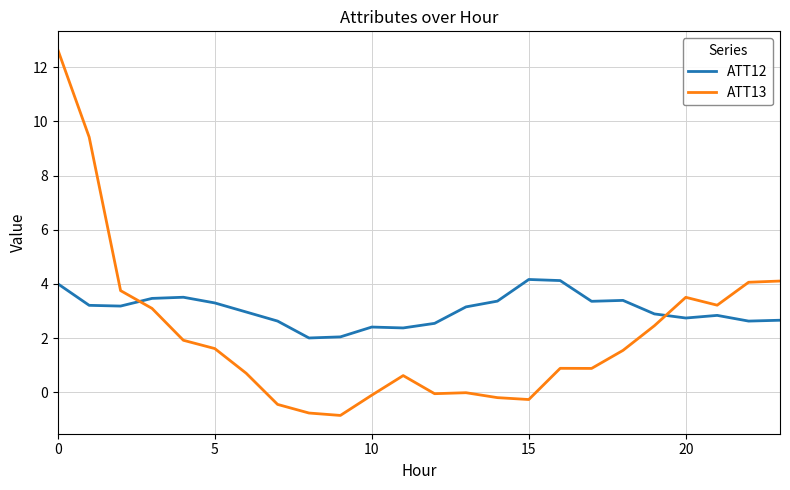

What is the difference between the maximum and minimum values in the ATT12 series?

2.2